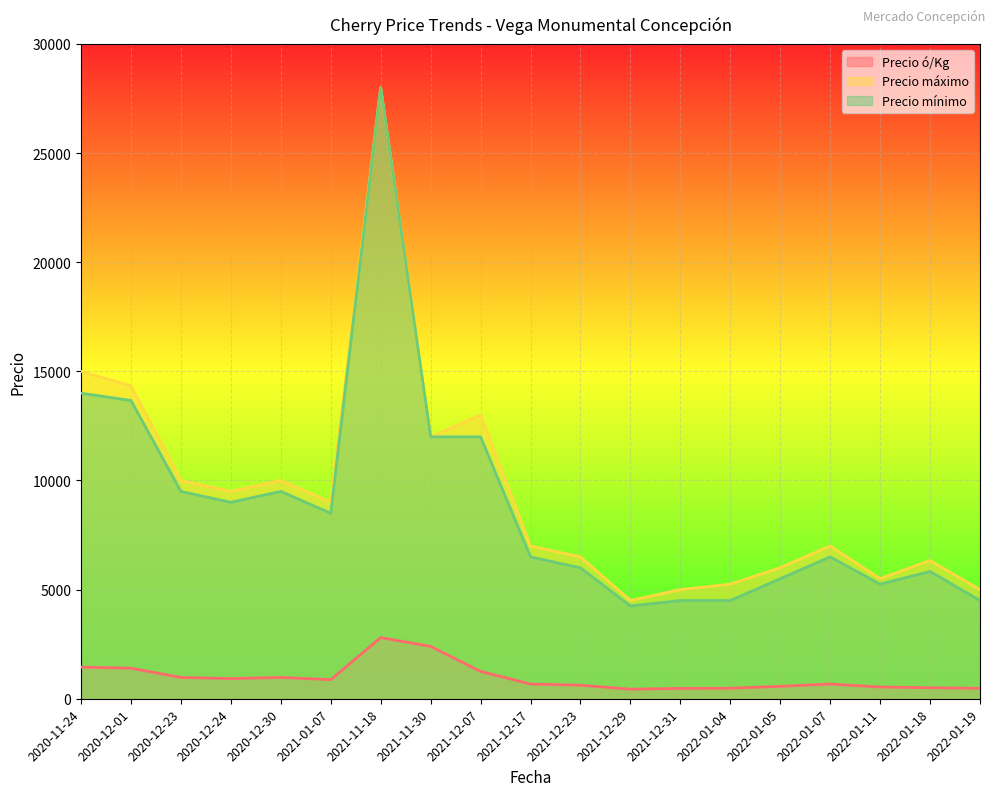

What is the difference between the maximum and minimum values in the Precio ó/Kg series?

2400